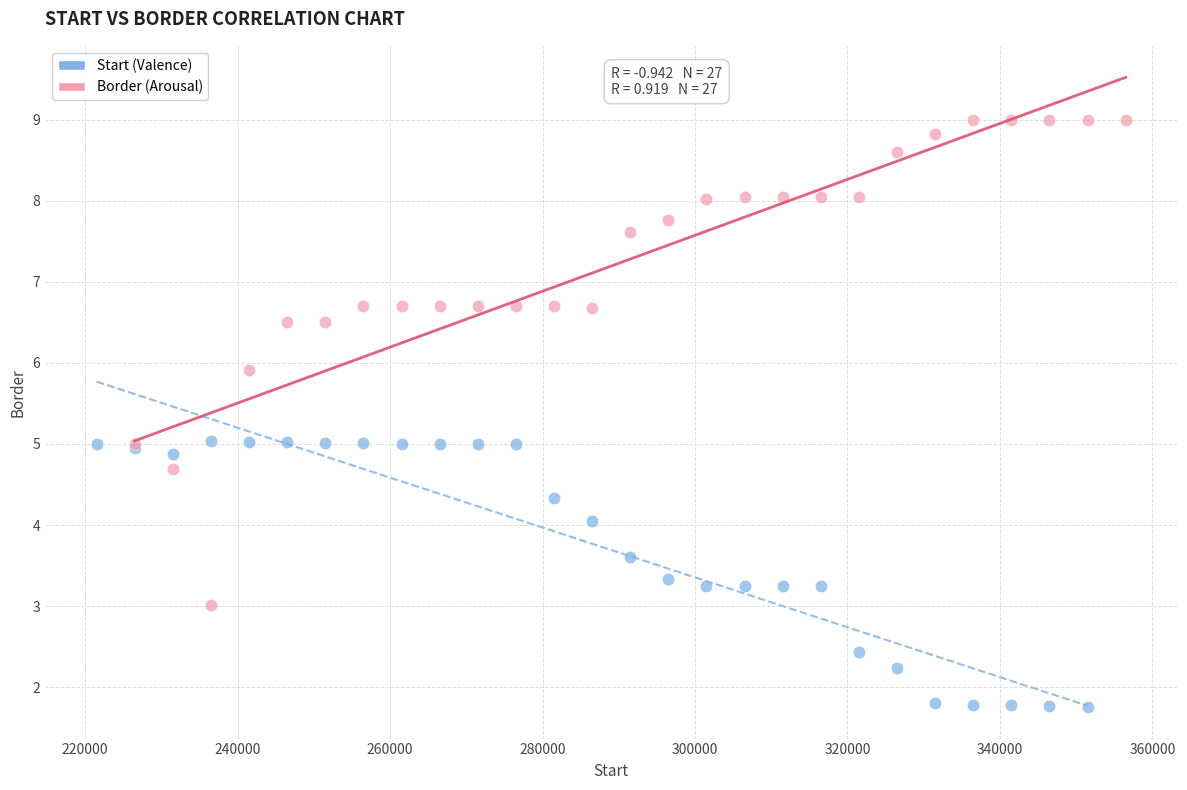

Which series has the largest Y range (max minus min)?

Border (Arousal)